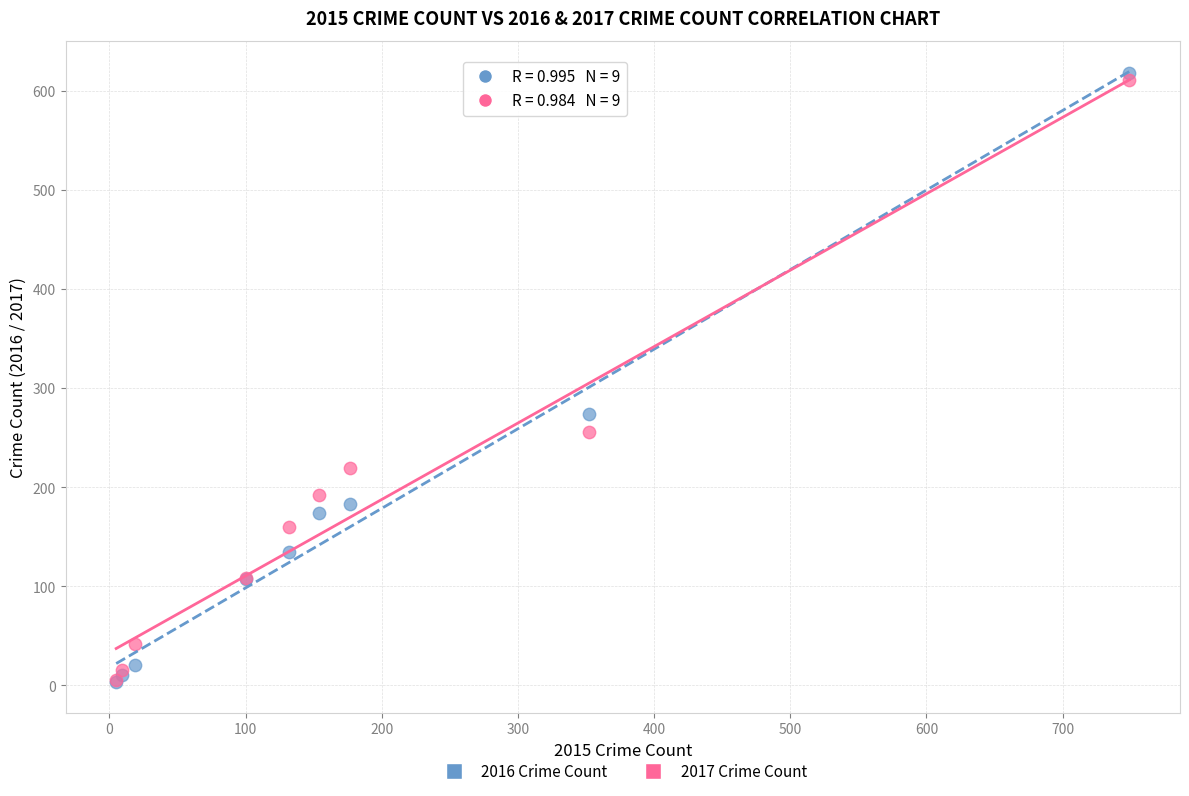

Which series reaches the maximum Y coordinate?

2016 Crime Count